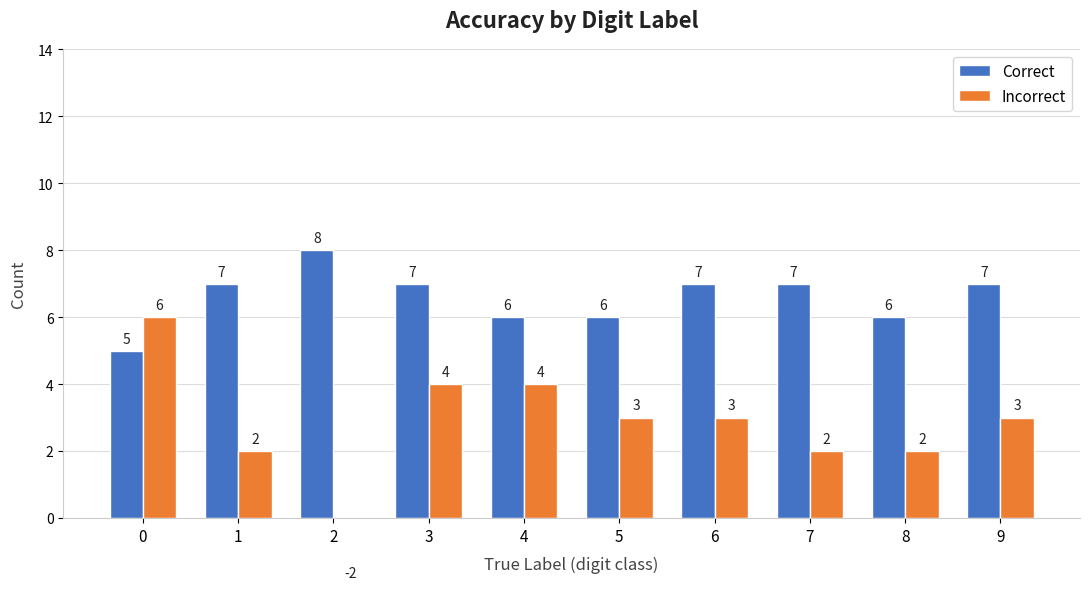

Which series changed the most between 0 and 2?

Incorrect